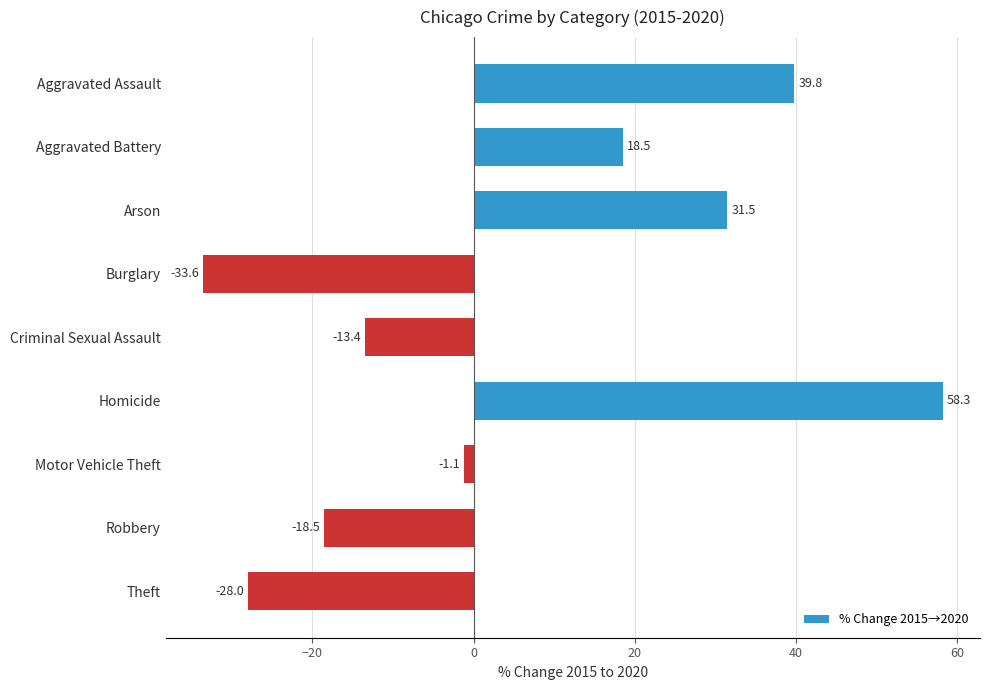

Reading bottom to top, extract all data points from this chart.

Theft=-28.0	Robbery=-18.5	Motor Vehicle Theft=-1.1	Homicide=58.3	Criminal Sexual Assault=-13.4	Burglary=-33.6	Arson=31.5	Aggravated Battery=18.5	Aggravated Assault=39.8